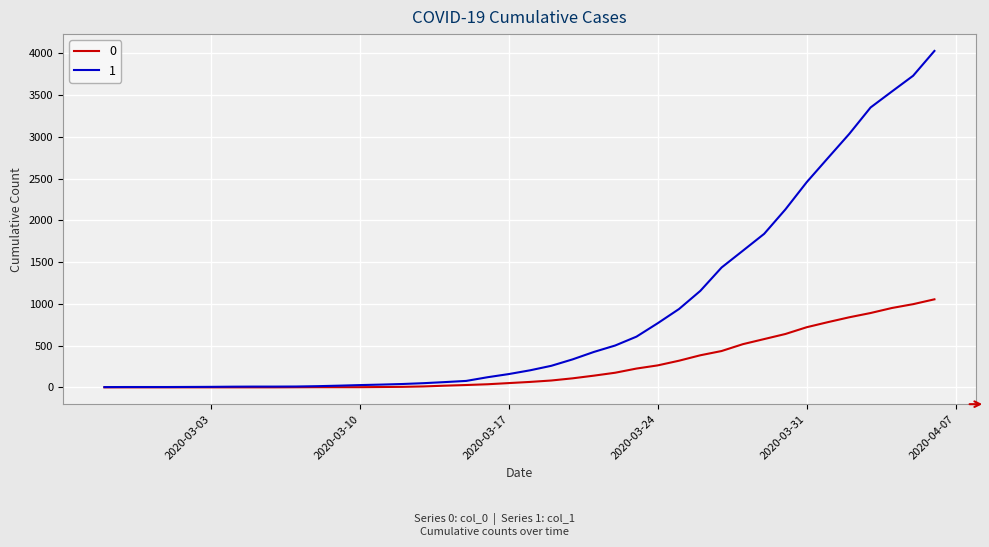

Rank the series by their average value, from highest to lowest.

1, 0